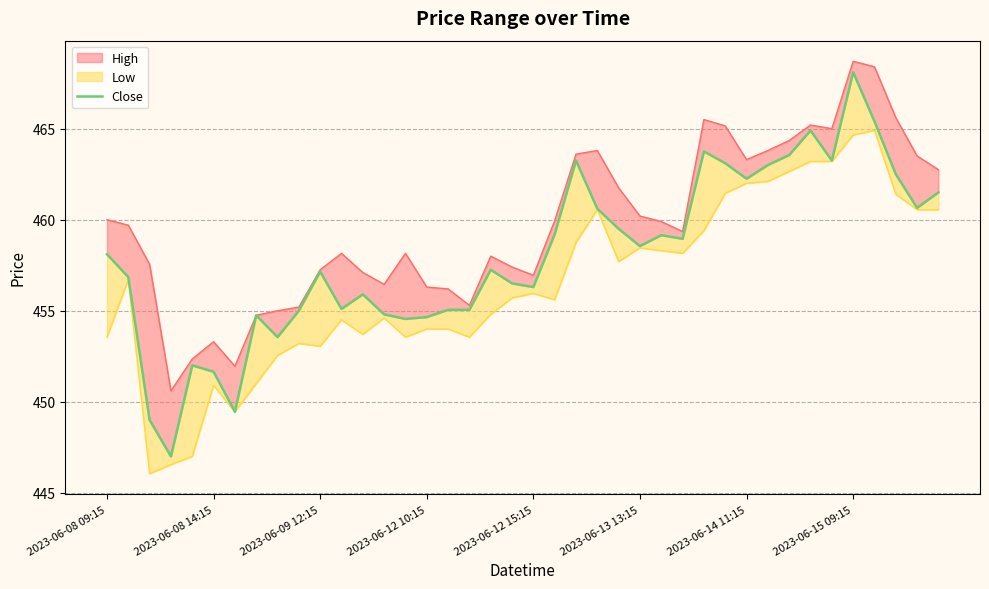

Where does the data first go above 458?

2023-06-08 09:15